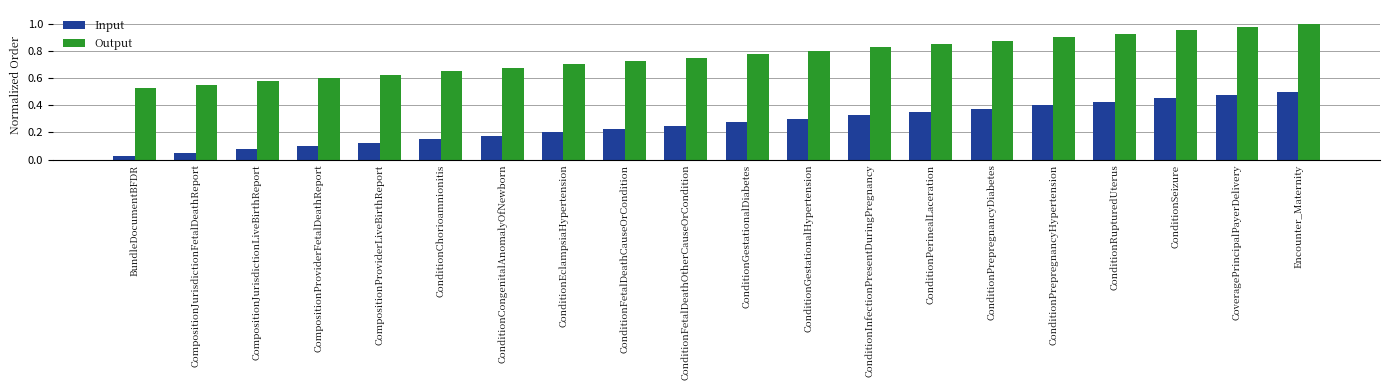

At which category is the sum across all series the highest?

Encounter_Maternity